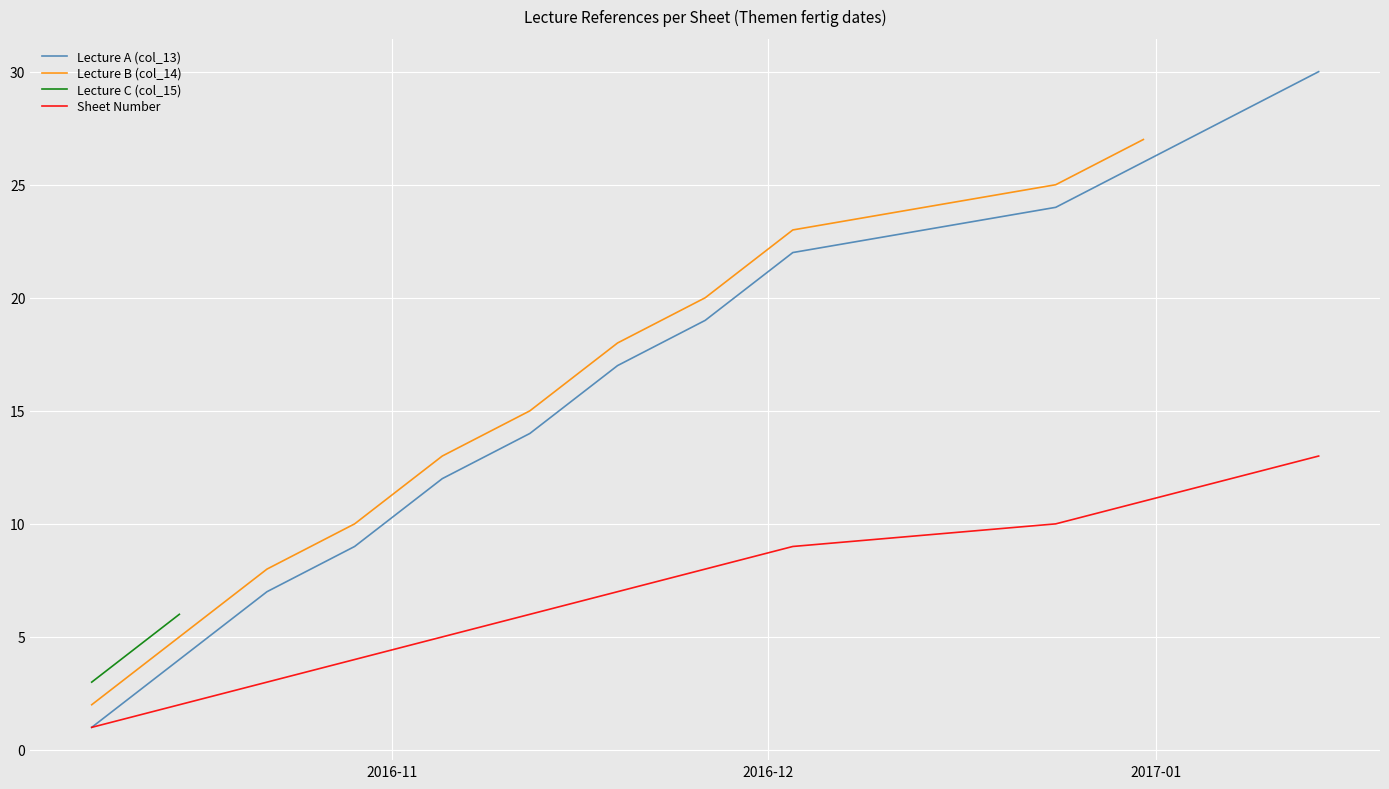

The value of Sheet Number at 7 is 3.9. True or false?

False